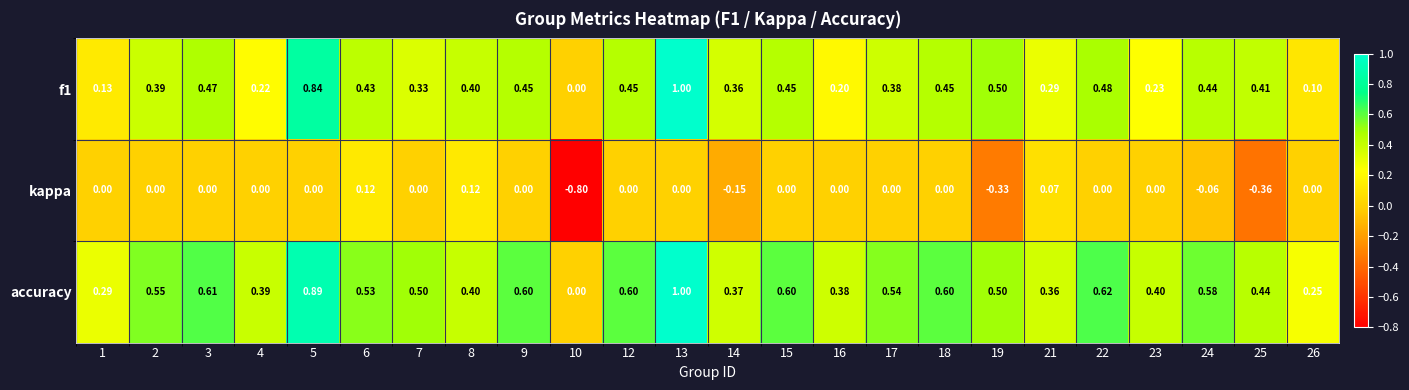

Is the value of accuracy at 18 greater than the value of kappa at 4?

Yes